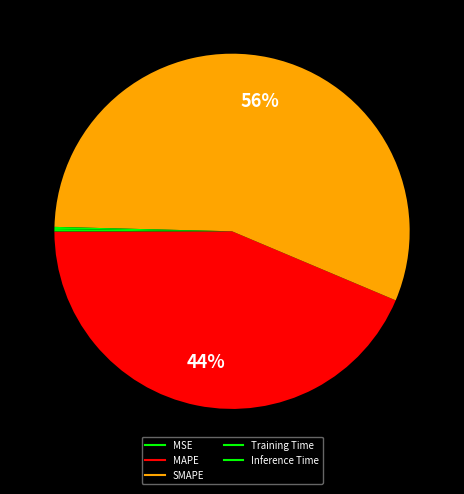

To the nearest percent, what is the difference between the largest and smallest slice percentages?

56%